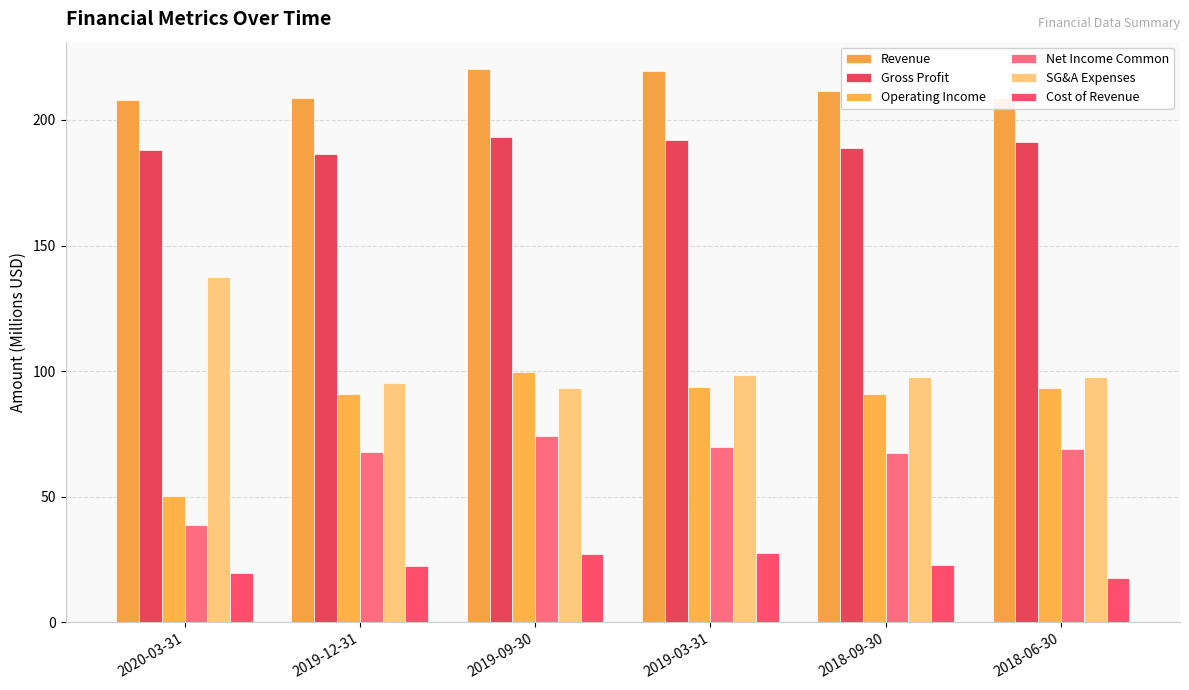

How many data points in Cost of Revenue are less than 22?

2